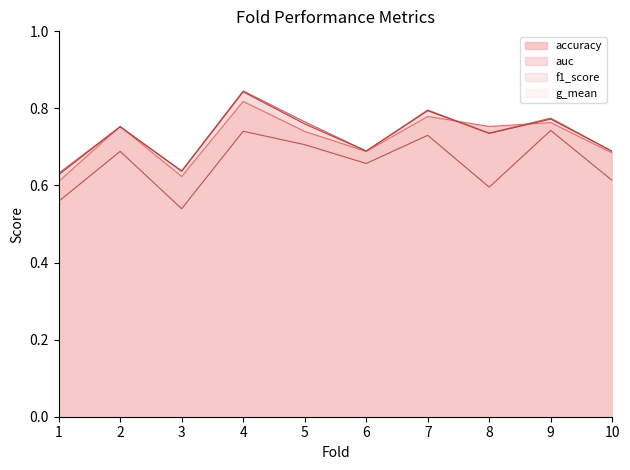

Rank the categories by accuracy value from lowest to highest.

1, 3, 10, 6, 5, 2, 8, 9, 7, 4